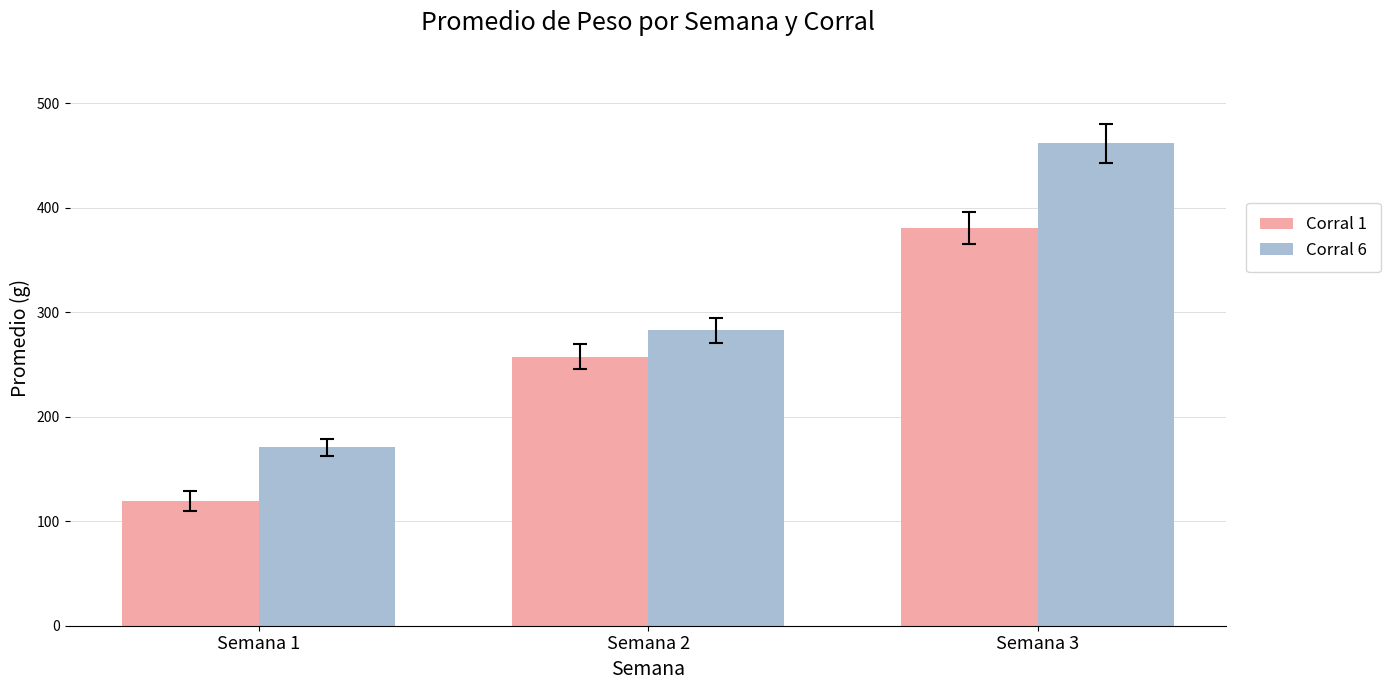

What is the difference between the second highest and minimum values in the Corral 1 series?

137.9